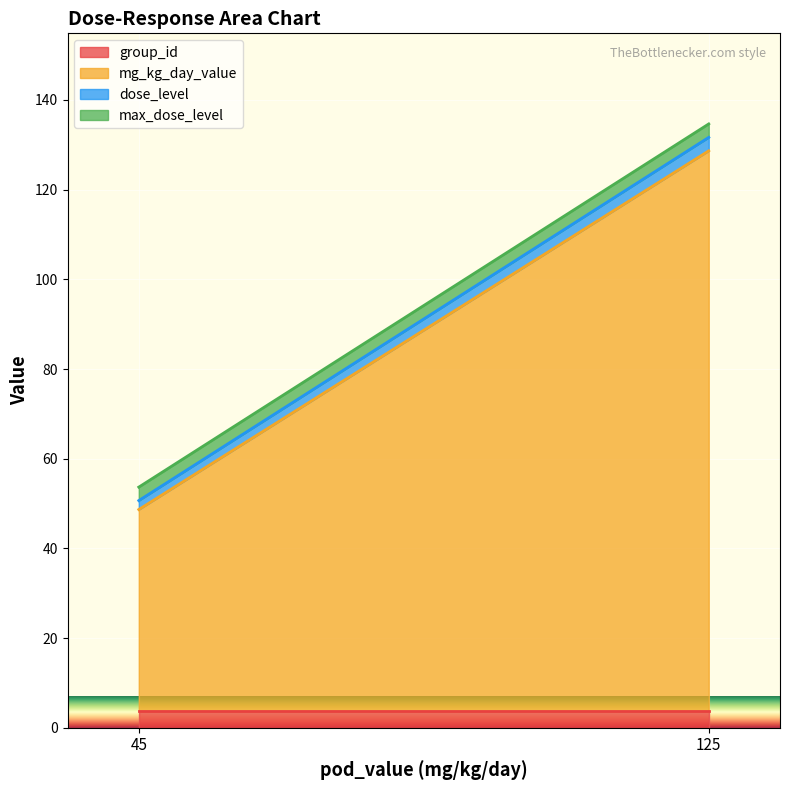

True or false: max_dose_level and dose_level cross at least once.

False